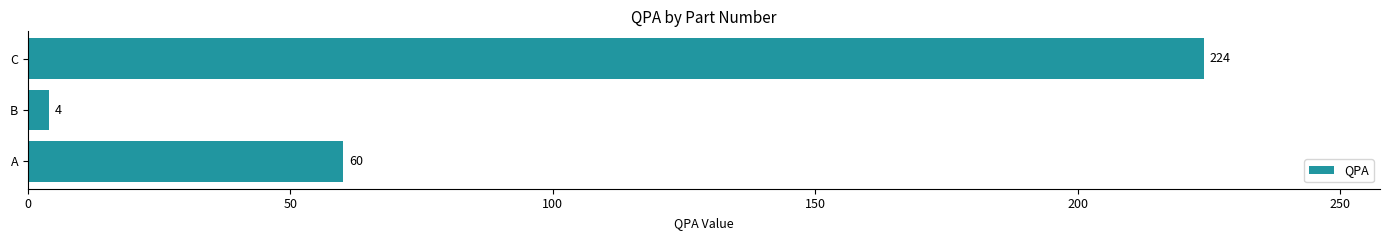

What is the maximum value shown in the chart?

224